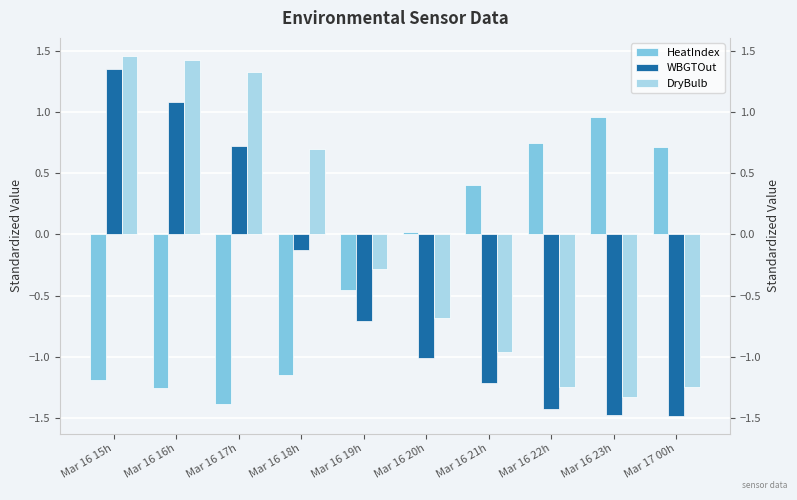

List the series in order of their peak value, lowest first.

HeatIndex, WBGTOut, DryBulb